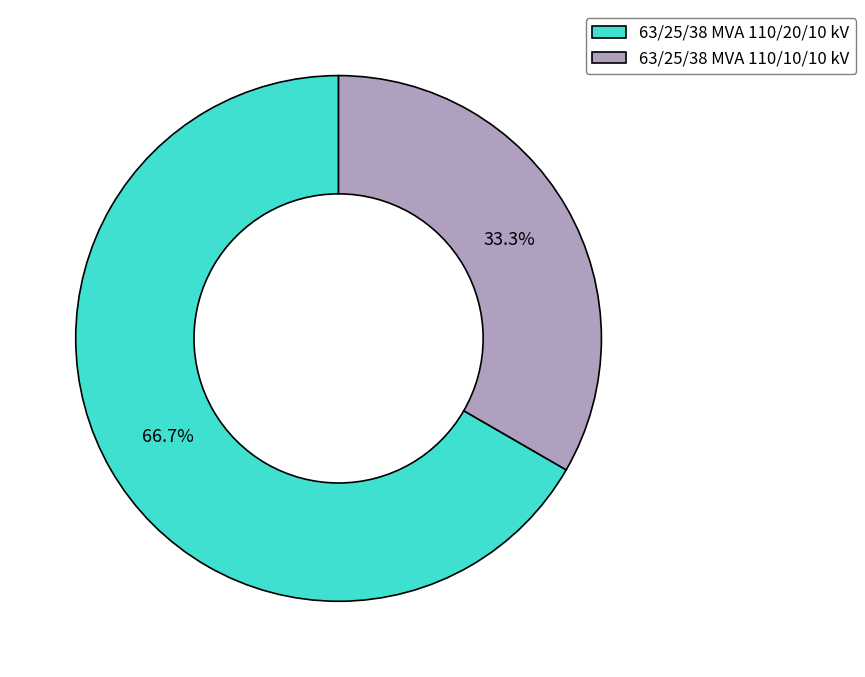

How many slices are in this pie chart?

2